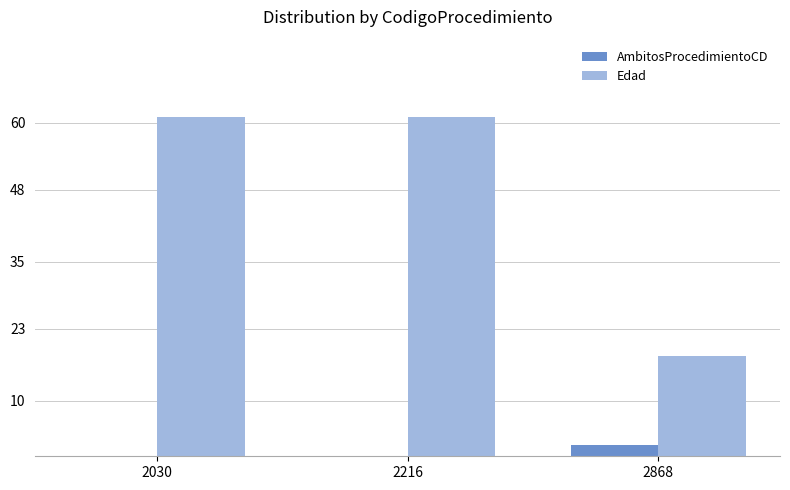

What is the sum of the Edad values at 2030 and 2868?

79